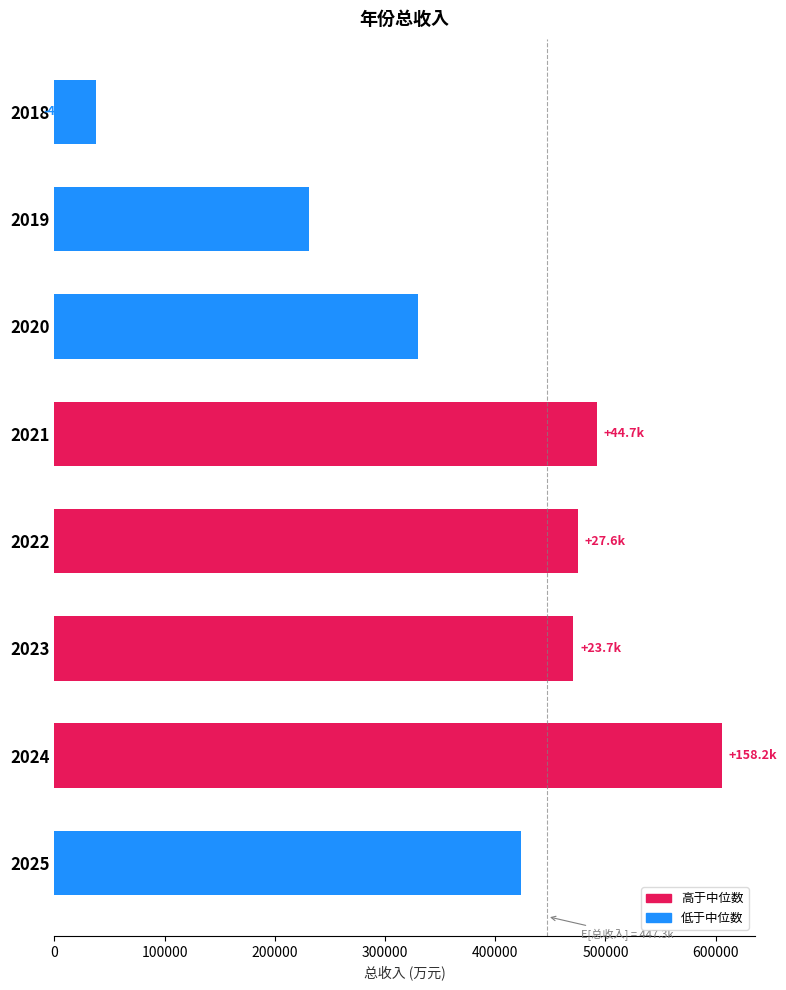

What is the value of the 7th bar from the top?

605487.0